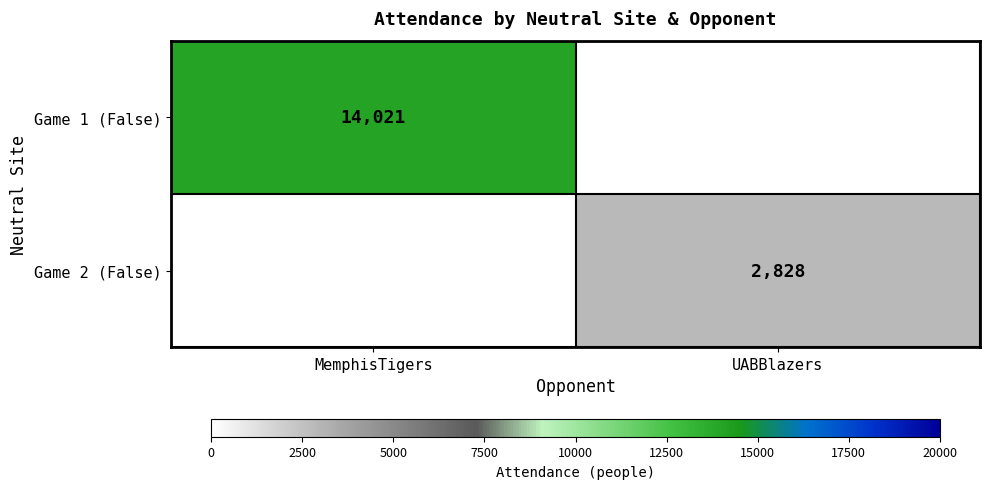

The value of Game 1 (False) at MemphisTigers is 14021. True or false?

True